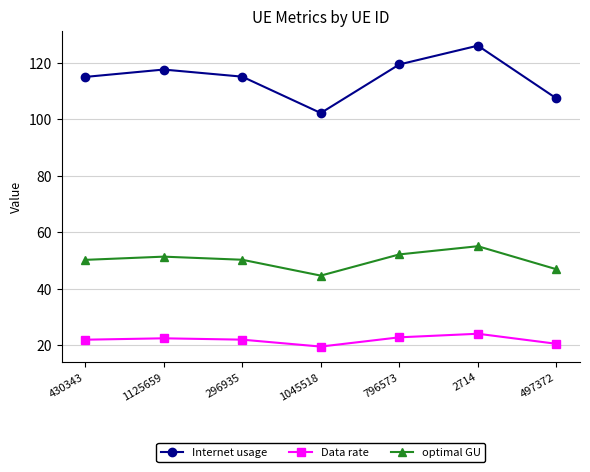

The value of Data rate at 1045518 is 19.5. True or false?

True